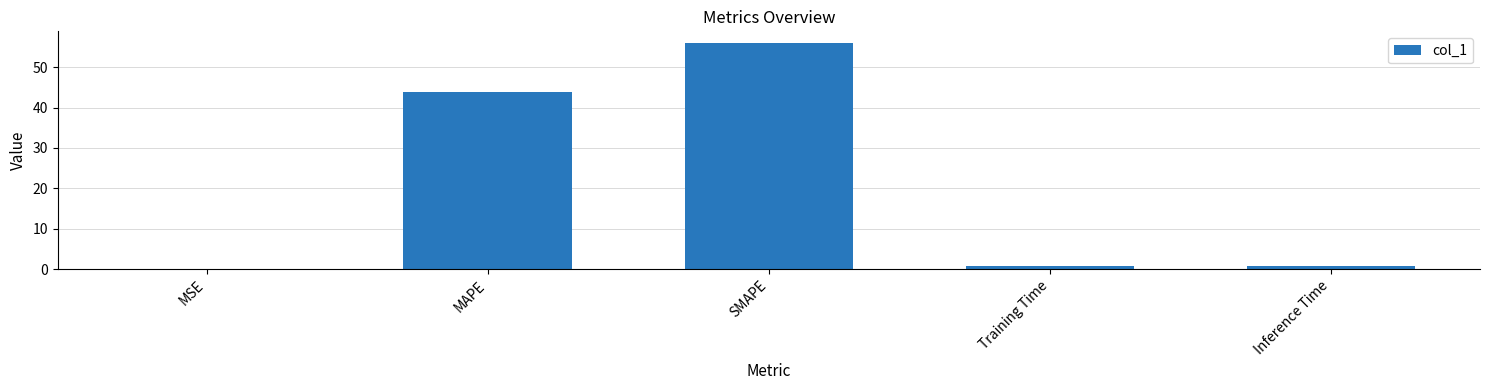

At which label is the value closest to 28?

MAPE